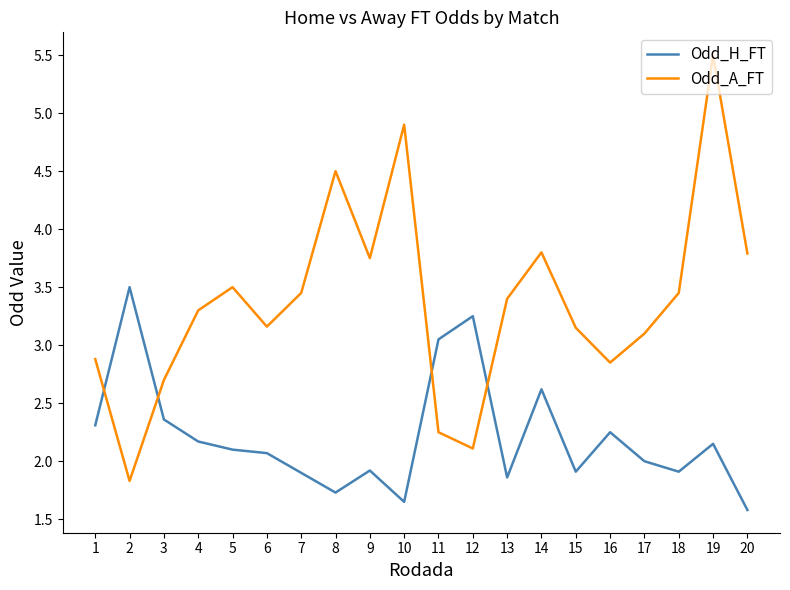

At which category does Odd_A_FT reach its first local valley?

2